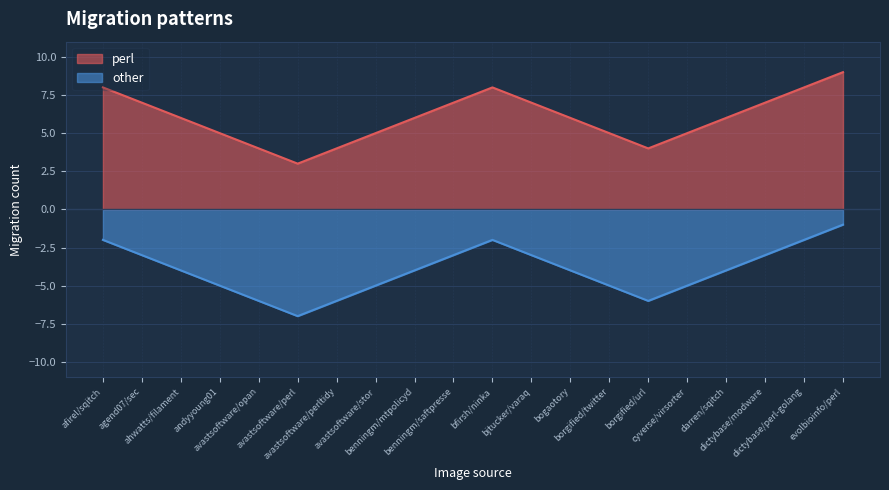

List the series in order of their overall mean, highest first.

perl, other